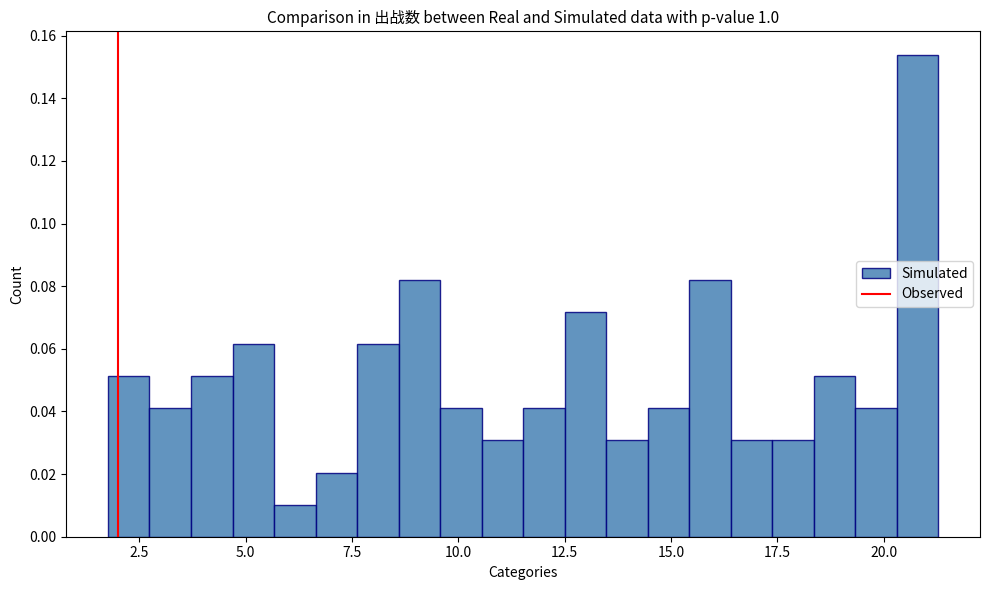

Read against the x-axis, roughly where is the centre of the tallest bar?

21.0